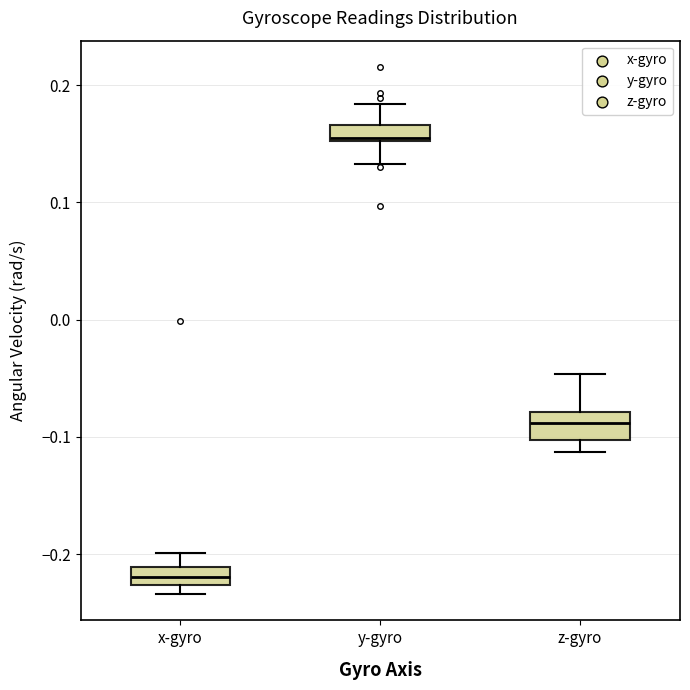

Where is the upper edge of the box for x-gyro on the y-axis? The values are not printed on the chart, so give them approximately, as read against the axis.

-0.21